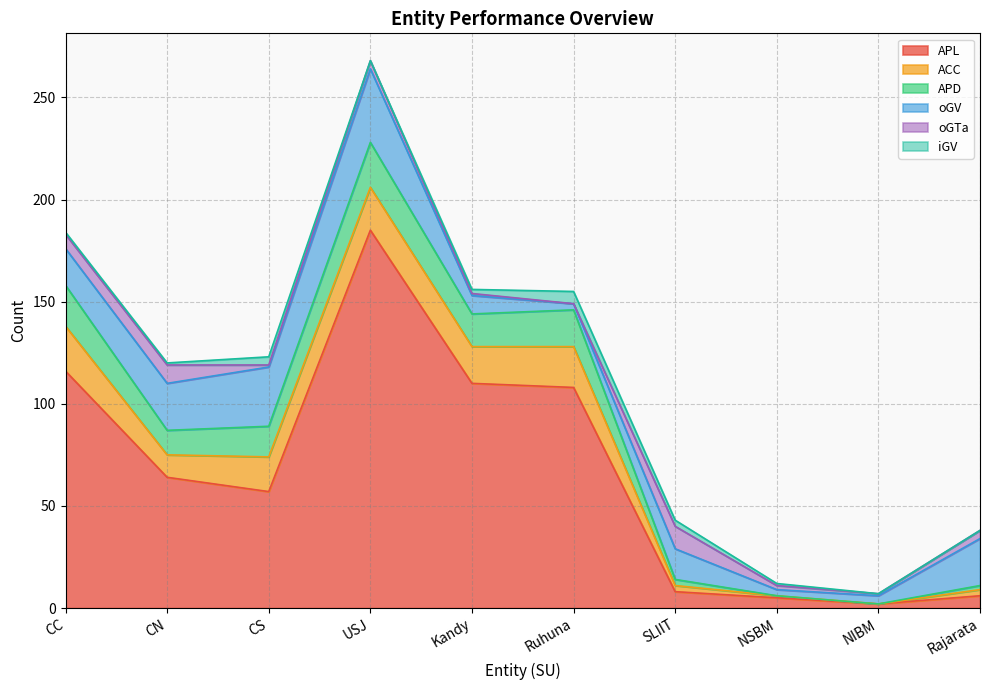

Which category has the lowest value across all series?

NIBM